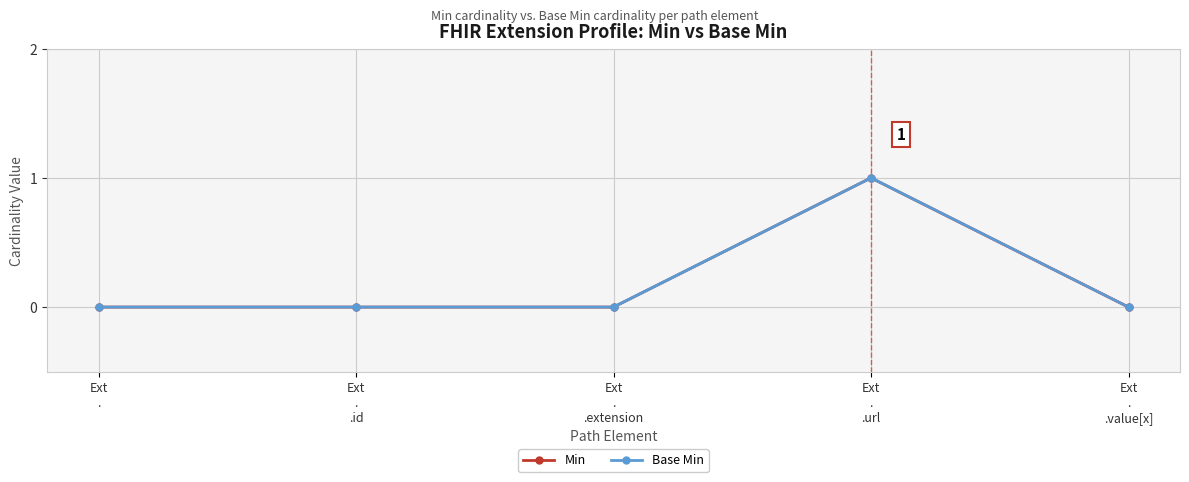

List the labels in order of Min value, smallest first.

Ext
., Ext
.
.id, Ext
.
.extension, Ext
.
.value[x], Ext
.
.url